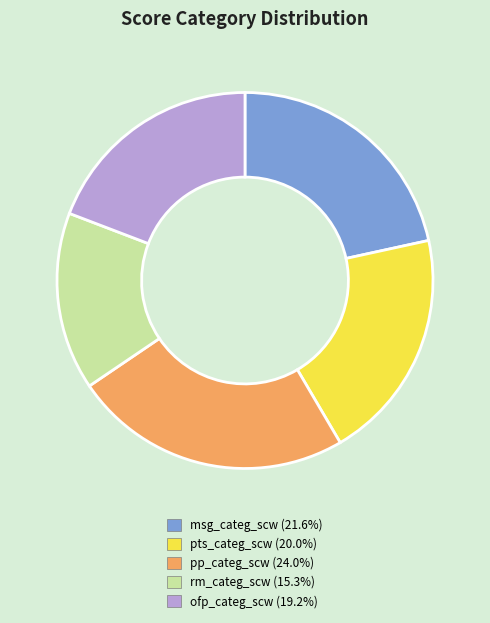

Is there any slice that represents more than half of the pie?

No